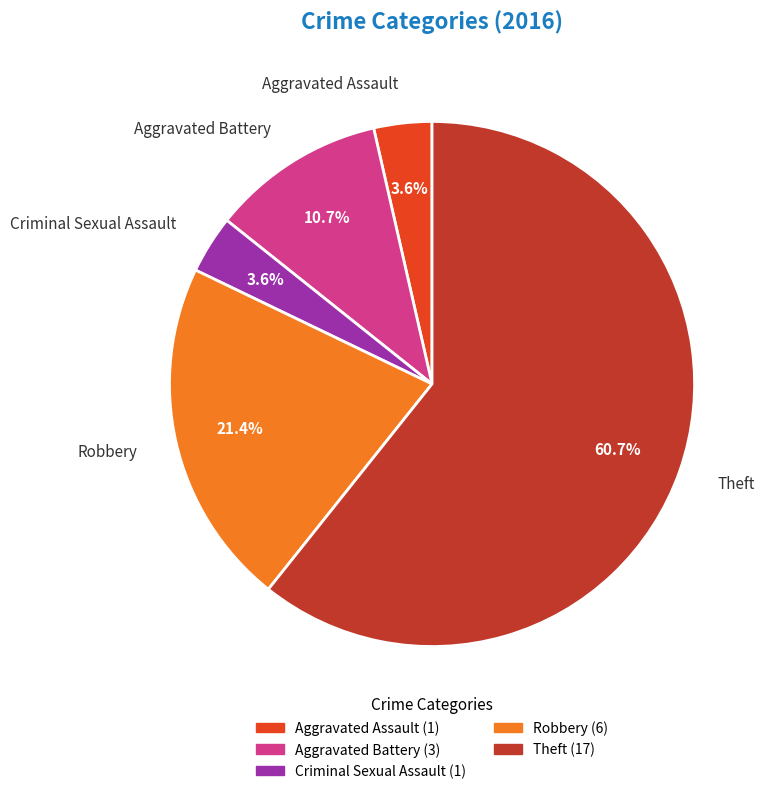

True or false: Aggravated Assault accounts for 4% of the total.

True